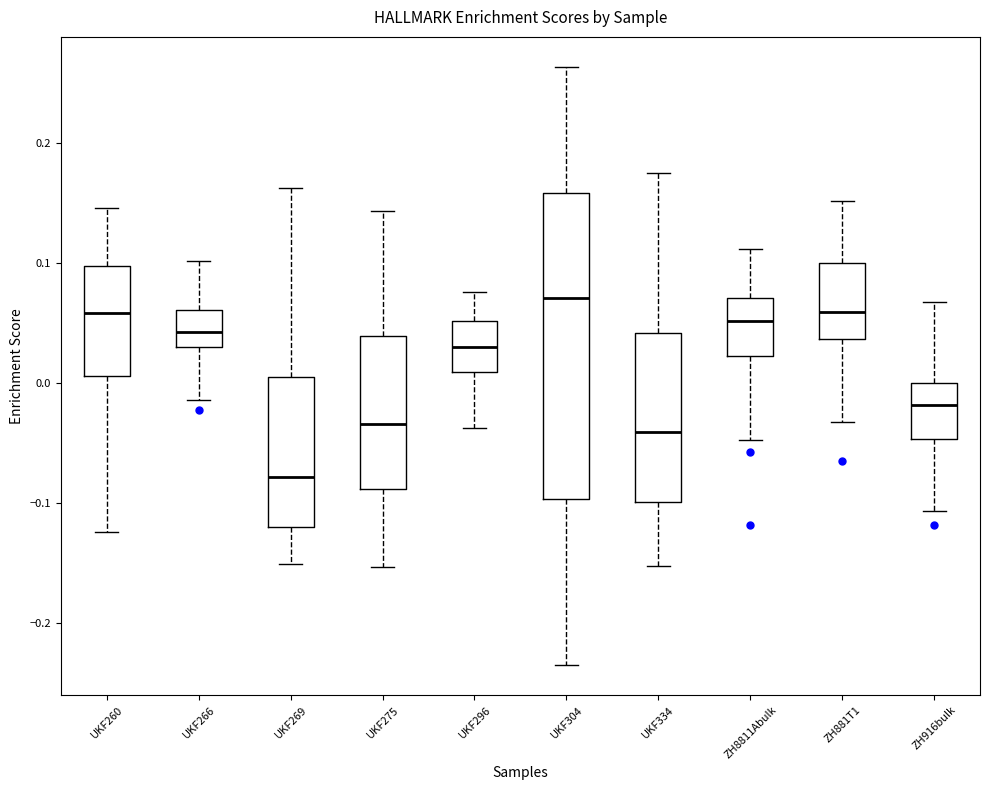

Reading left to right, transcribe this box plot: for each box, give where its median line is, the range the box spans, and where its two whiskers end, as read against the y-axis. The values are not printed on the chart, so give them approximately, as read against the axis.

UKF260: median 0.06, box 0.01 to 0.10, whiskers -0.12 to 0.15
UKF266: median 0.04, box 0.03 to 0.06, whiskers -0.01 to 0.10
UKF269: median -0.08, box -0.12 to 0.01, whiskers -0.15 to 0.16
UKF275: median -0.03, box -0.09 to 0.04, whiskers -0.15 to 0.14
UKF296: median 0.03, box 0.01 to 0.05, whiskers -0.04 to 0.08
UKF304: median 0.07, box -0.10 to 0.16, whiskers -0.24 to 0.26
UKF334: median -0.04, box -0.10 to 0.04, whiskers -0.15 to 0.17
ZH8811Abulk: median 0.05, box 0.02 to 0.07, whiskers -0.05 to 0.11
ZH881T1: median 0.06, box 0.04 to 0.10, whiskers -0.03 to 0.15
ZH916bulk: median -0.02, box -0.05 to 0.00, whiskers -0.11 to 0.07